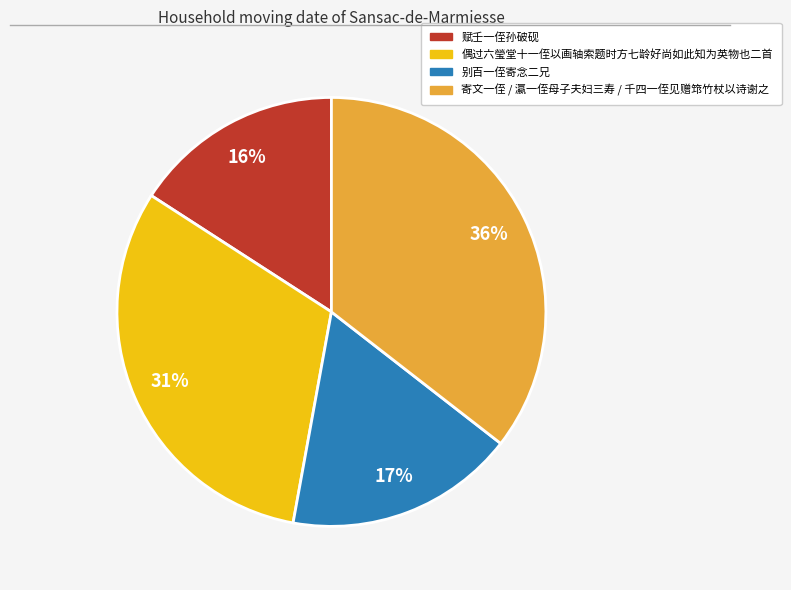

To the nearest percent, what is the difference between the largest and smallest slice percentages?

20%